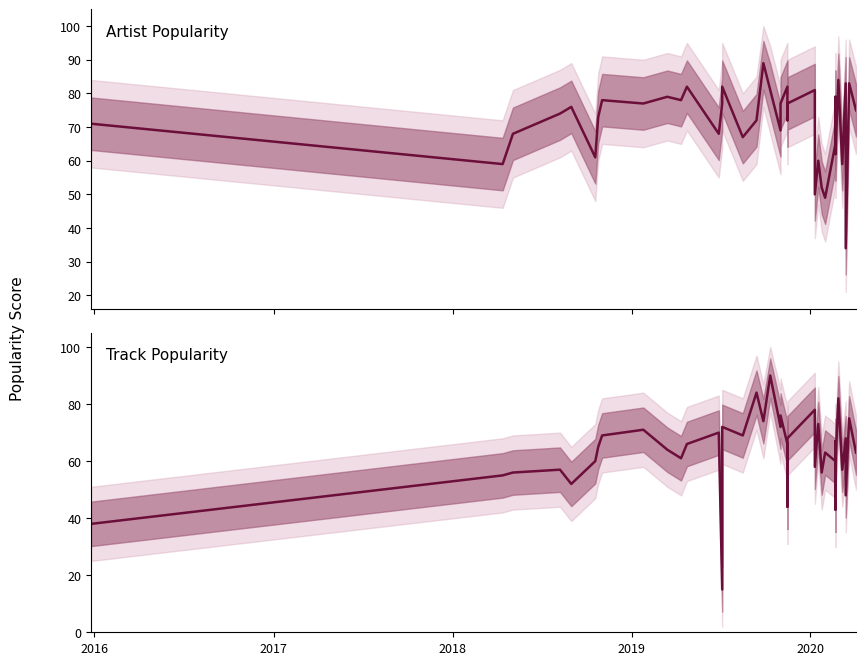

The value of Track Popularity at 28 is 23. True or false?

False